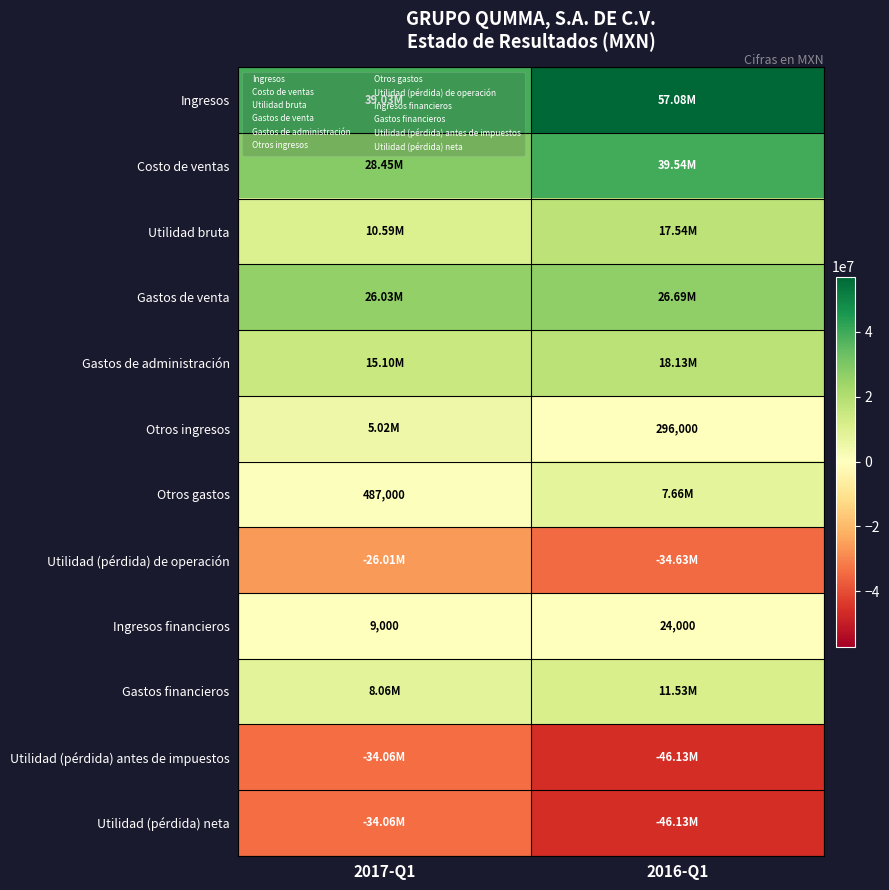

What is the difference between the Gastos de venta values at 2016-Q1 and 2017-Q1?

658000